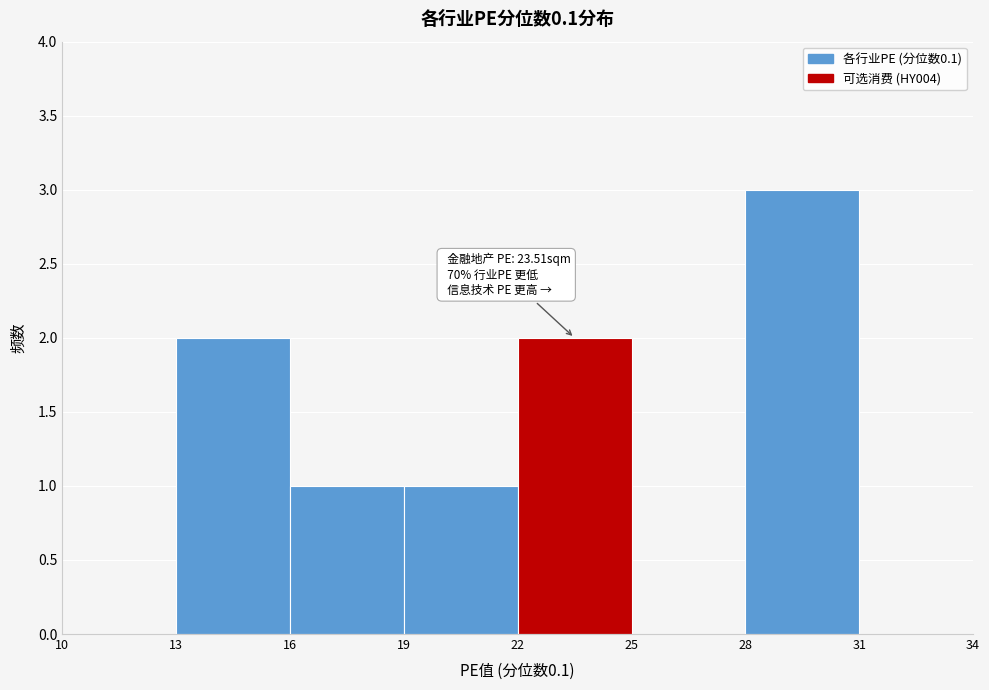

Which range on the x-axis has the tallest bar?

28 to 31